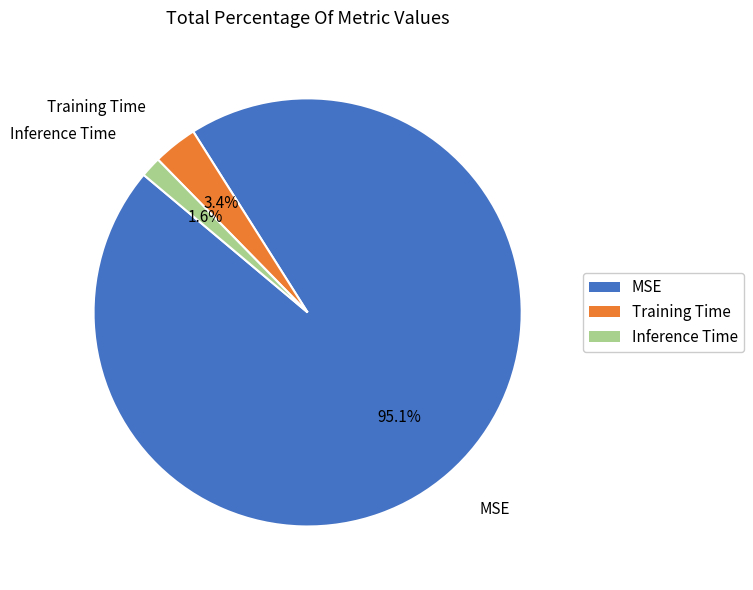

Rank the categories by value from highest to lowest.

MSE, Training Time, Inference Time